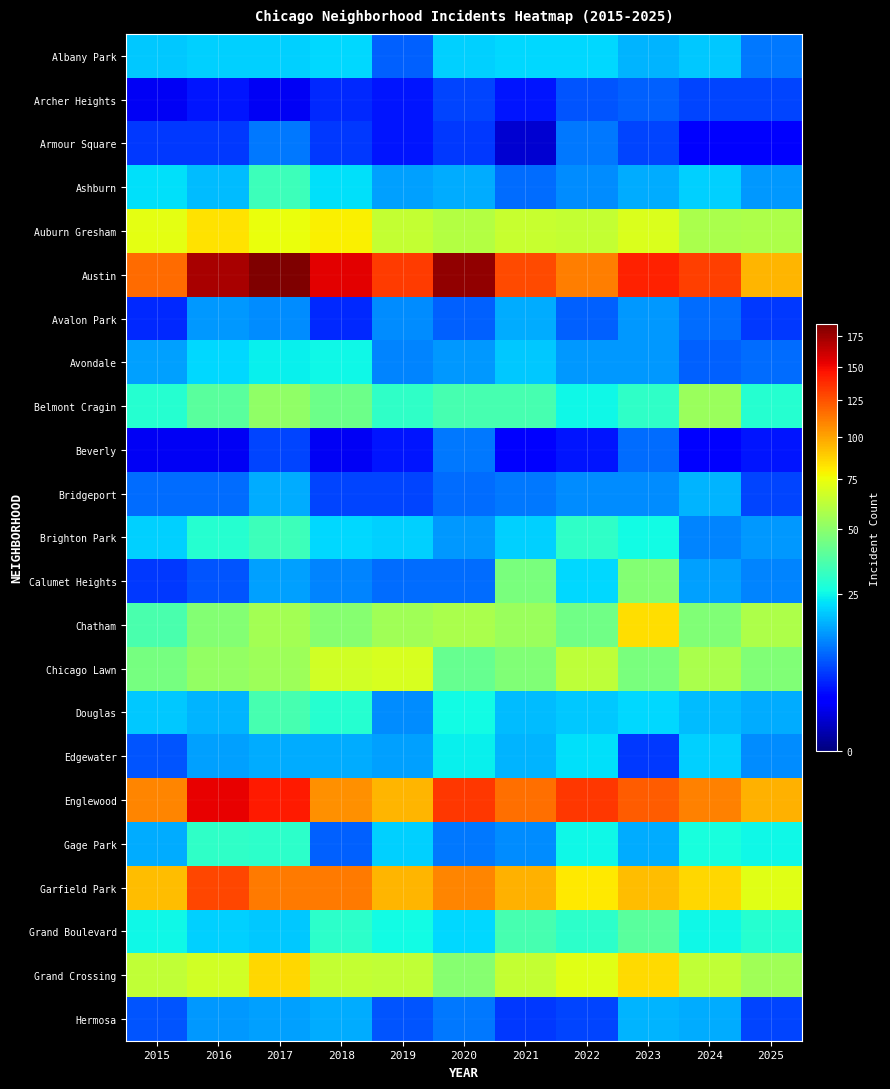

Reading left to right, what are all the values shown in this chart?

Albany Park: 2015=19	2016=20	2017=20	2018=21	2019=9	2020=20	2021=21	2022=21	2023=17	2024=19	2025=11
Archer Heights: 2015=2	2016=4	2017=2	2018=5	2019=4	2020=7	2021=4	2022=8	2023=9	2024=7	2025=7
Armour Square: 2015=6	2016=6	2017=11	2018=6	2019=4	2020=6	2021=1	2022=11	2023=7	2024=3	2025=3
Ashburn: 2015=22	2016=18	2017=33	2018=22	2019=15	2020=16	2021=10	2022=13	2023=16	2024=20	2025=14
Auburn Gresham: 2015=73	2016=83	2017=75	2018=79	2019=64	2020=60	2021=65	2022=64	2023=70	2024=57	2025=58
Austin: 2015=117	2016=172	2017=185	2018=154	2019=132	2020=179	2021=128	2022=111	2023=141	2024=131	2025=95
Avalon Park: 2015=5	2016=14	2017=13	2018=5	2019=13	2020=9	2021=16	2022=9	2023=14	2024=10	2025=6
Avondale: 2015=15	2016=21	2017=24	2018=25	2019=12	2020=14	2021=19	2022=14	2023=14	2024=9	2025=10
Belmont Cragin: 2015=29	2016=39	2017=51	2018=43	2019=31	2020=35	2021=35	2022=25	2023=31	2024=53	2025=29
Beverly: 2015=2	2016=2	2017=7	2018=2	2019=4	2020=11	2021=3	2022=4	2023=10	2024=3	2025=4
Bridgeport: 2015=10	2016=10	2017=16	2018=7	2019=7	2020=10	2021=11	2022=13	2023=13	2024=17	2025=7
Brighton Park: 2015=20	2016=29	2017=33	2018=21	2019=20	2020=14	2021=20	2022=31	2023=26	2024=12	2025=14
Calumet Heights: 2015=6	2016=8	2017=15	2018=12	2019=10	2020=10	2021=46	2022=21	2023=48	2024=15	2025=12
Chatham: 2015=36	2016=48	2017=56	2018=49	2019=55	2020=57	2021=53	2022=44	2023=84	2024=47	2025=58
Chicago Lawn: 2015=45	2016=52	2017=54	2018=67	2019=69	2020=42	2021=47	2022=62	2023=46	2024=57	2025=47
Douglas: 2015=19	2016=17	2017=35	2018=29	2019=13	2020=26	2021=18	2022=19	2023=21	2024=18	2025=16
Edgewater: 2015=8	2016=15	2017=16	2018=16	2019=15	2020=24	2021=17	2022=22	2023=6	2024=20	2025=13
Englewood: 2015=109	2016=153	2017=144	2018=106	2019=95	2020=134	2021=116	2022=134	2023=122	2024=110	2025=96
Gage Park: 2015=16	2016=31	2017=30	2018=9	2019=20	2020=11	2021=13	2022=25	2023=16	2024=27	2025=25
Garfield Park: 2015=93	2016=129	2017=112	2018=112	2019=95	2020=109	2021=96	2022=81	2023=93	2024=86	2025=72
Grand Boulevard: 2015=25	2016=20	2017=19	2018=30	2019=26	2020=21	2021=35	2022=30	2023=39	2024=25	2025=29
Grand Crossing: 2015=63	2016=67	2017=86	2018=64	2019=63	2020=49	2021=64	2022=72	2023=85	2024=63	2025=55
Hermosa: 2015=8	2016=14	2017=15	2018=16	2019=8	2020=11	2021=6	2022=7	2023=17	2024=16	2025=7